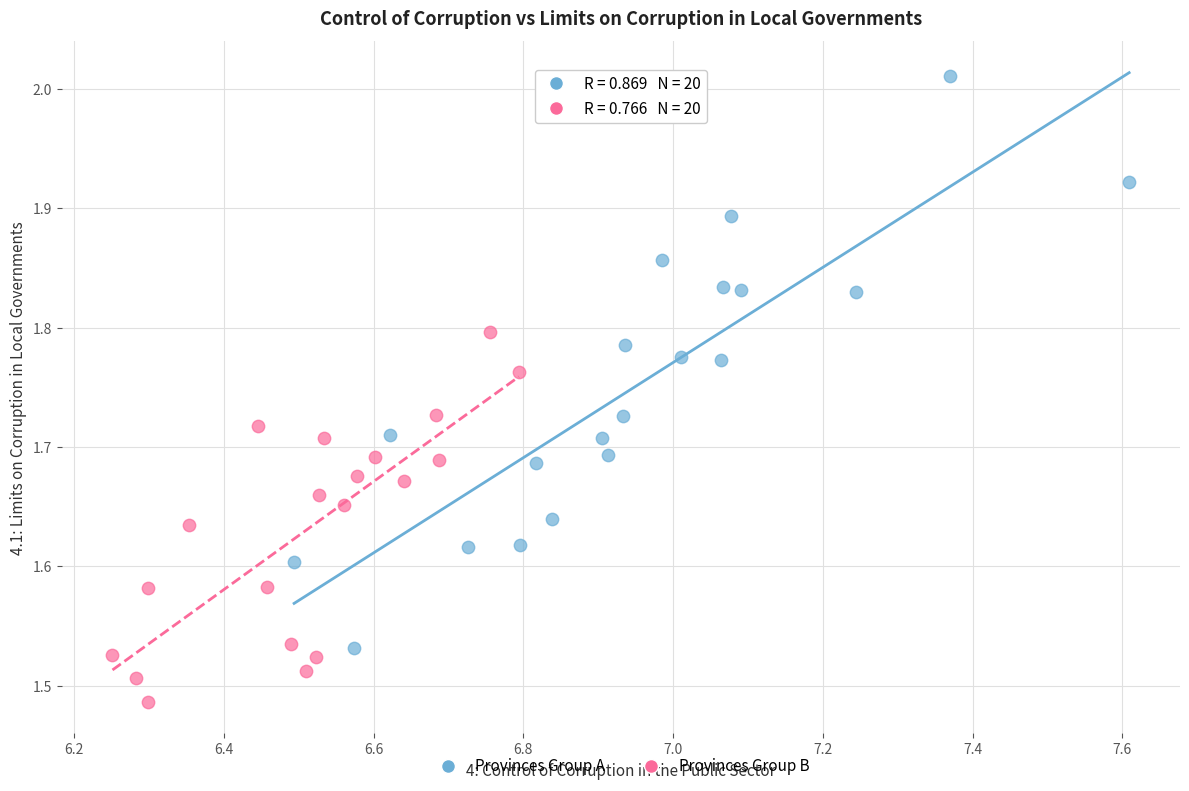

Which series reaches the maximum Y coordinate?

Provinces Group A